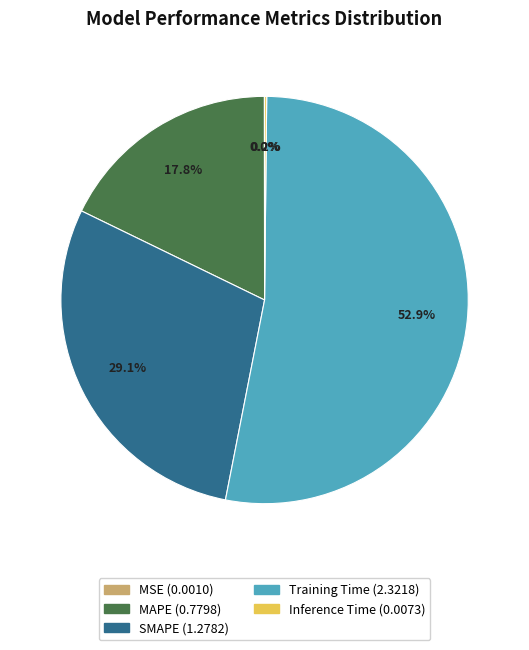

True or false: SMAPE accounts for 29% of the total.

True